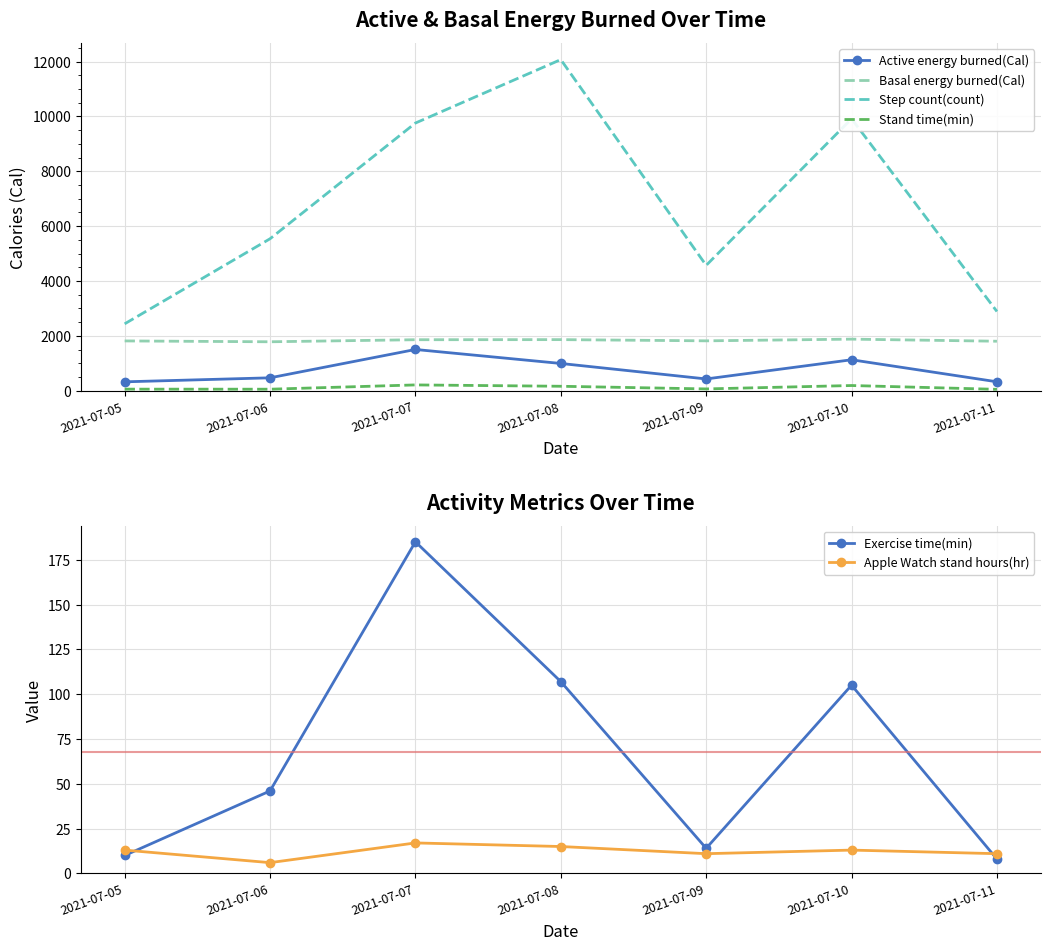

Which series has the widest spread of values?

Step count(count)